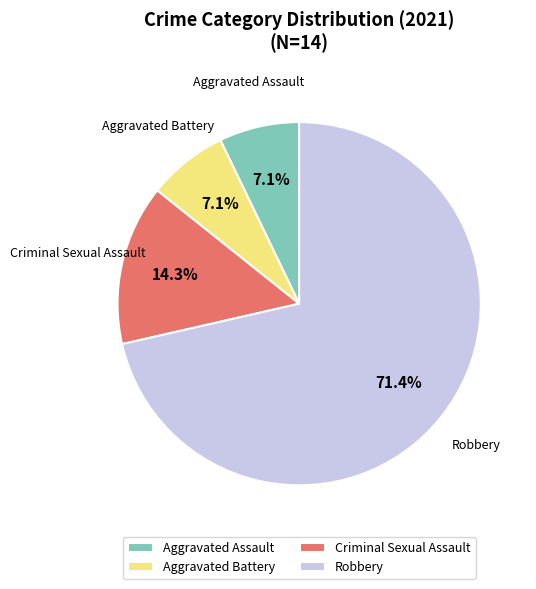

Which slice represents more than half of the pie?

Robbery